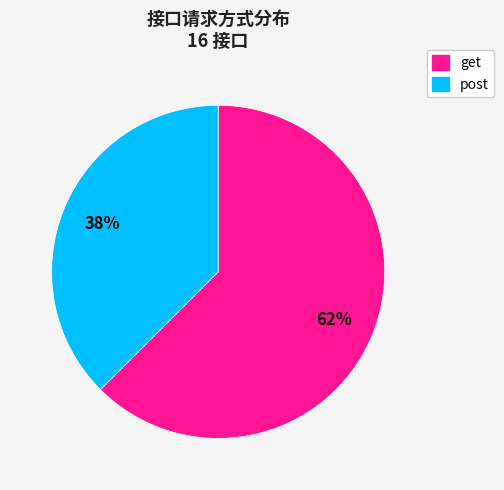

True or false: post accounts for 38% of the total.

True